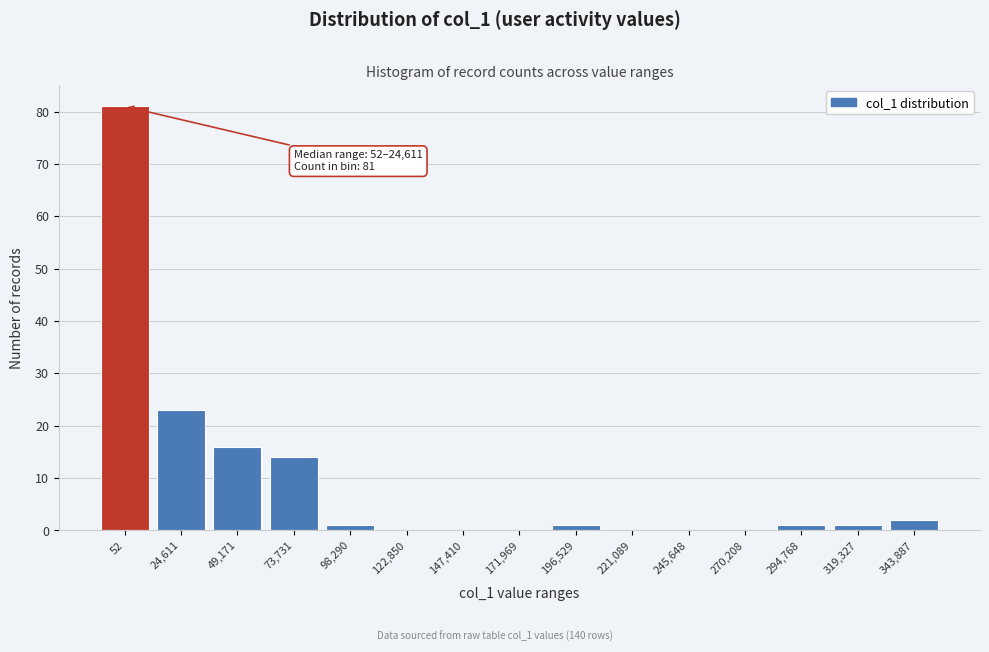

Reading left to right, what are all the values shown in this chart?

52=81	24,611=23	49,171=16	73,731=14	98,290=1	122,850=0	147,410=0	171,969=0	196,529=1	221,089=0	245,648=0	270,208=0	294,768=1	319,327=1	343,887=2